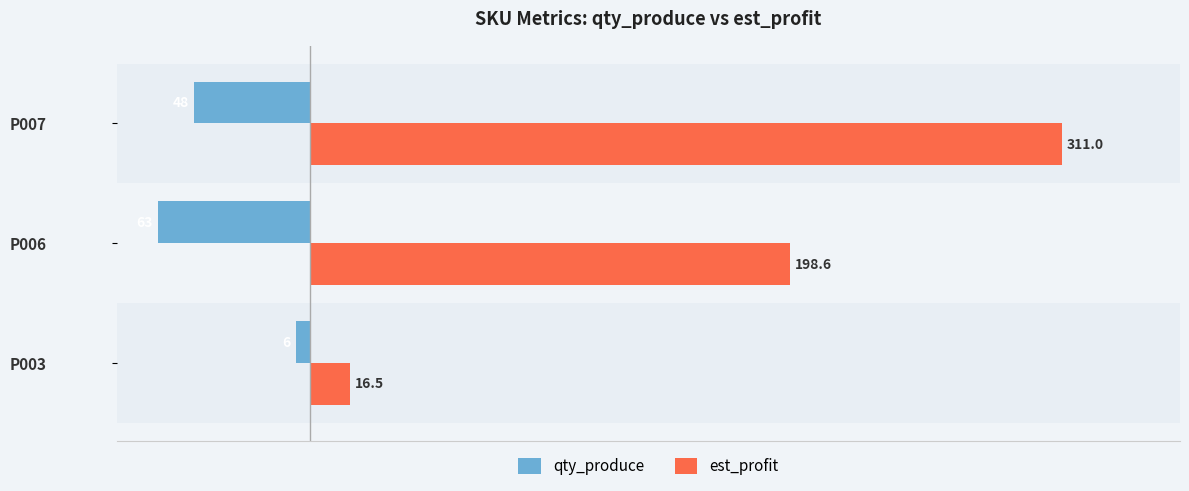

What is the maximum value shown in the chart?

311.0